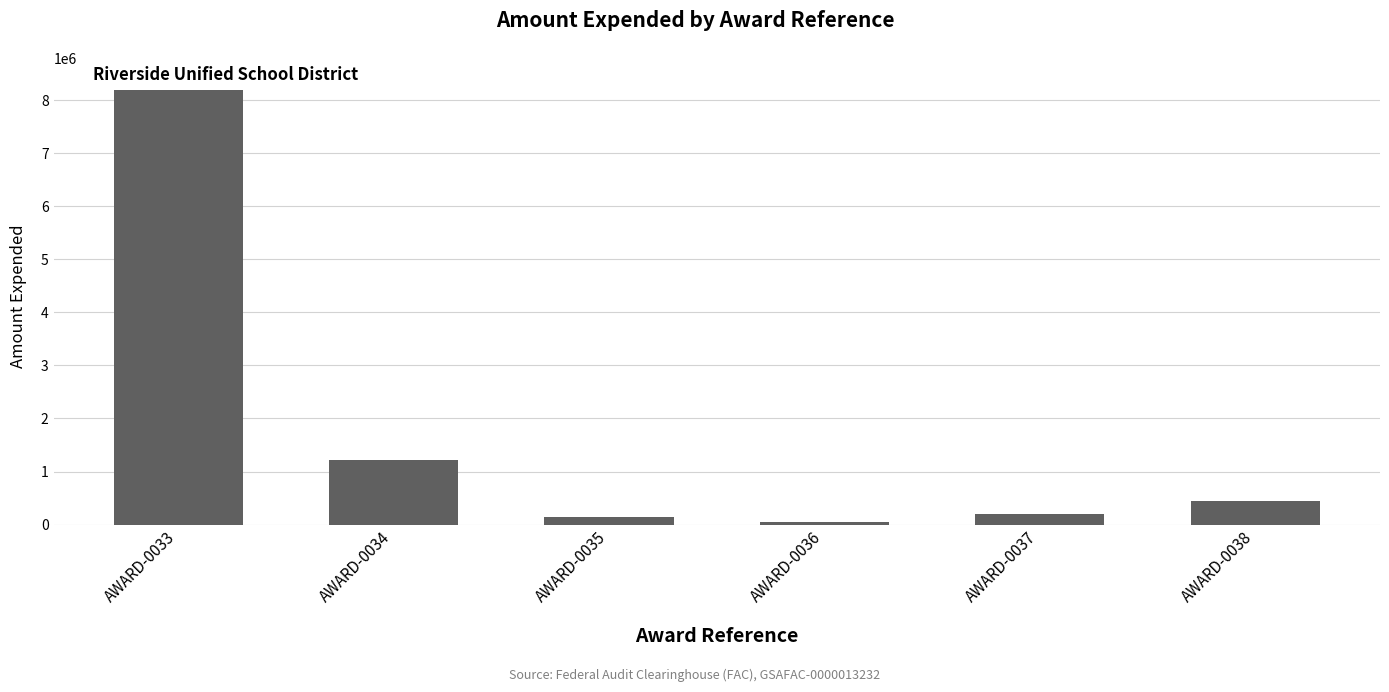

What is the value of the 2nd bar from the left?

1208819